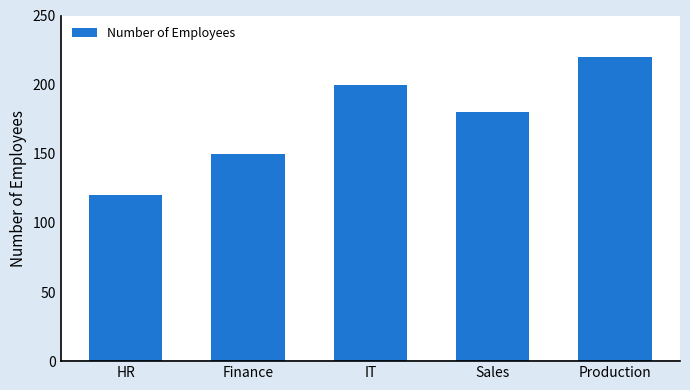

What is the label of the 5th bar from the right?

HR